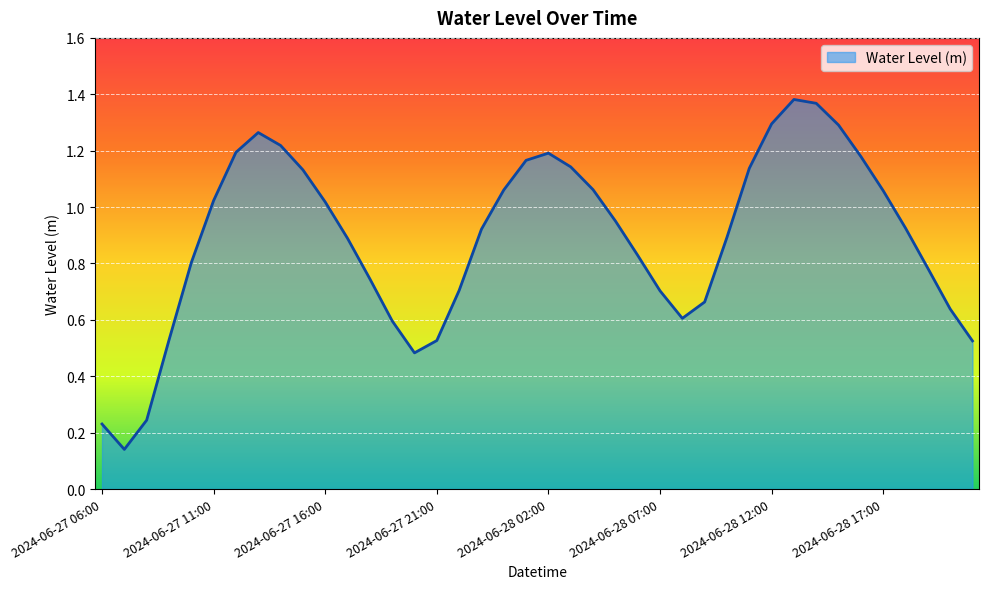

Reading left to right, extract all data points from this chart.

0.2	0.1	0.2	0.5	0.8	1.0	1.2	1.3	1.2	1.1	1.0	0.9	0.7	0.6	0.5	0.5	0.7	0.9	1.1	1.2	1.2	1.1	1.1	1.0	0.8	0.7	0.6	0.7	0.9	1.1	1.3	1.4	1.4	1.3	1.2	1.1	0.9	0.8	0.6	0.5